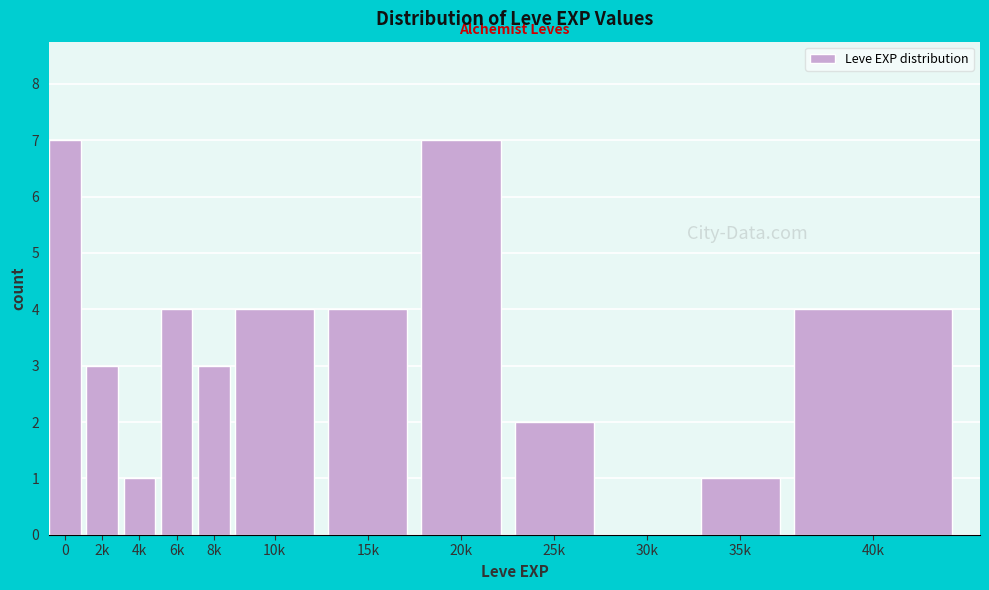

Reading right to left, list all the values displayed in this chart.

40k=4	35k=1	30k=0	25k=2	20k=7	15k=4	10k=4	8k=3	6k=4	4k=1	2k=3	0=7